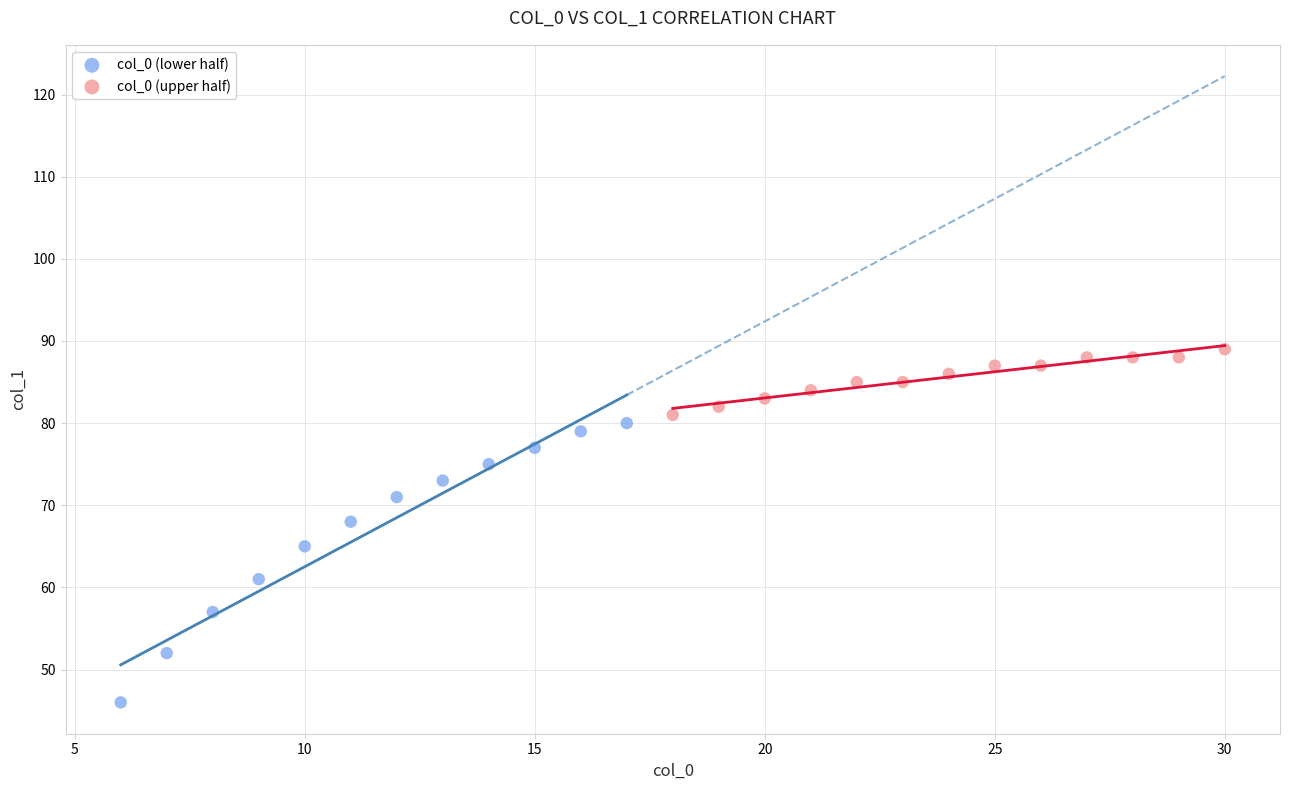

Which series contains the lowest Y value?

col_0 (lower half)